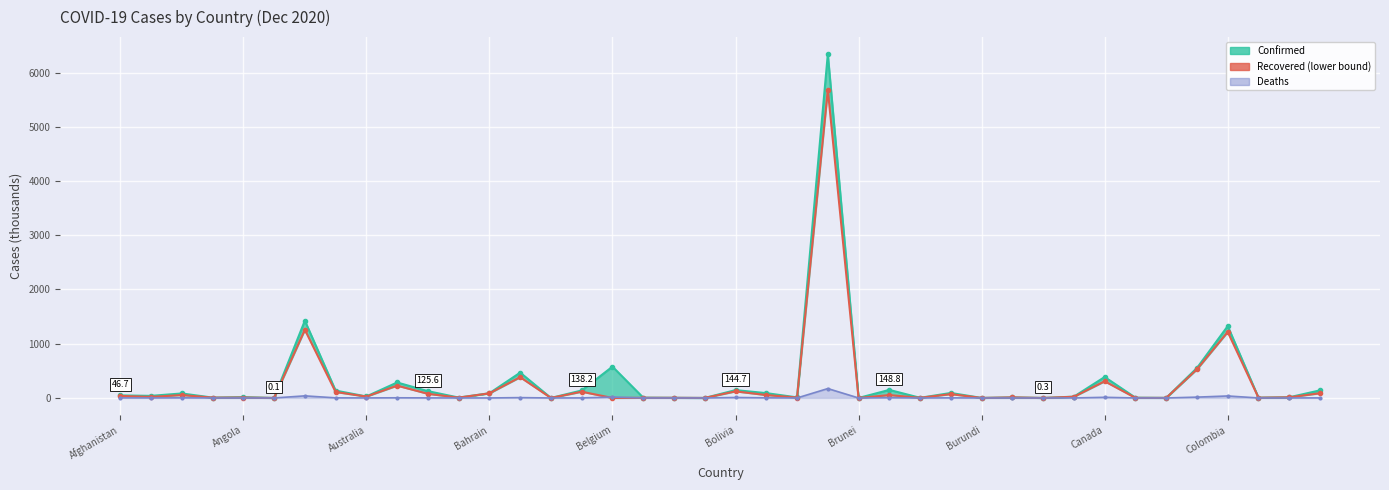

What is the sum of all values?

10605.2